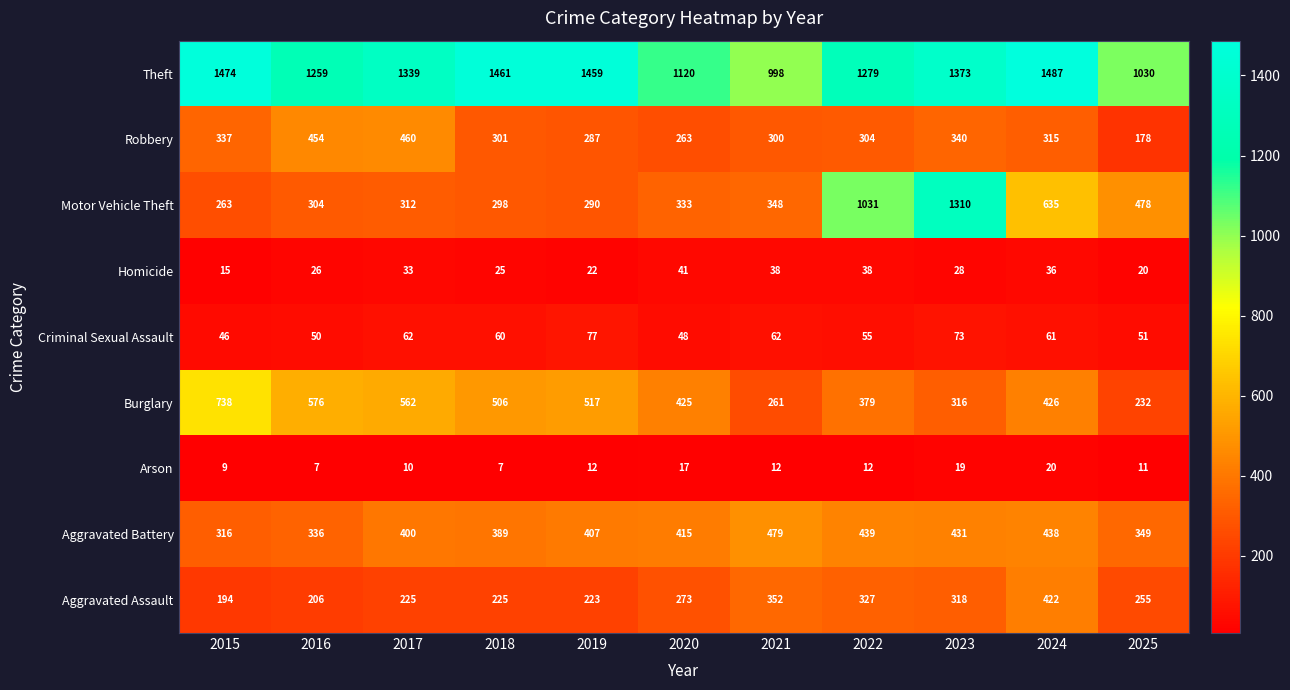

At which category is the sum across all series the highest?

2023